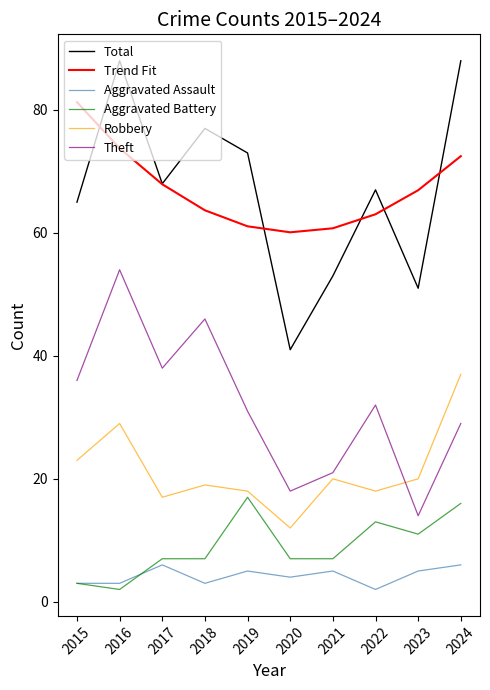

Rank the series by their maximum value, from lowest to highest.

Aggravated Assault, Aggravated Battery, Robbery, Theft, Trend Fit, Total